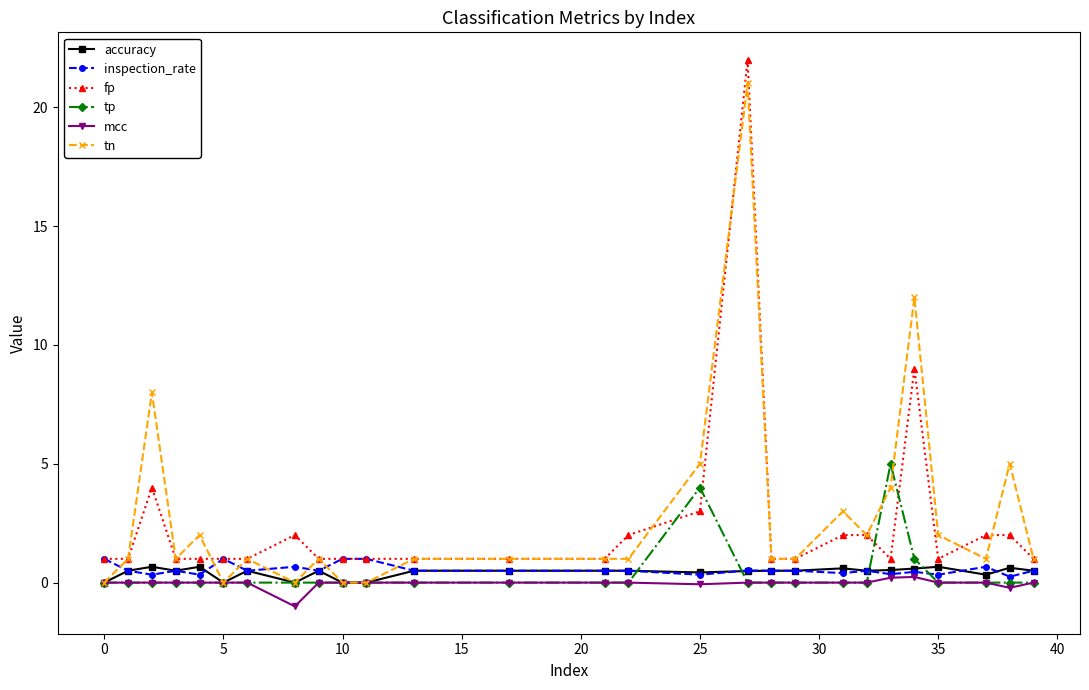

True or false: inspection_rate has more than 2 interior local peaks.

True